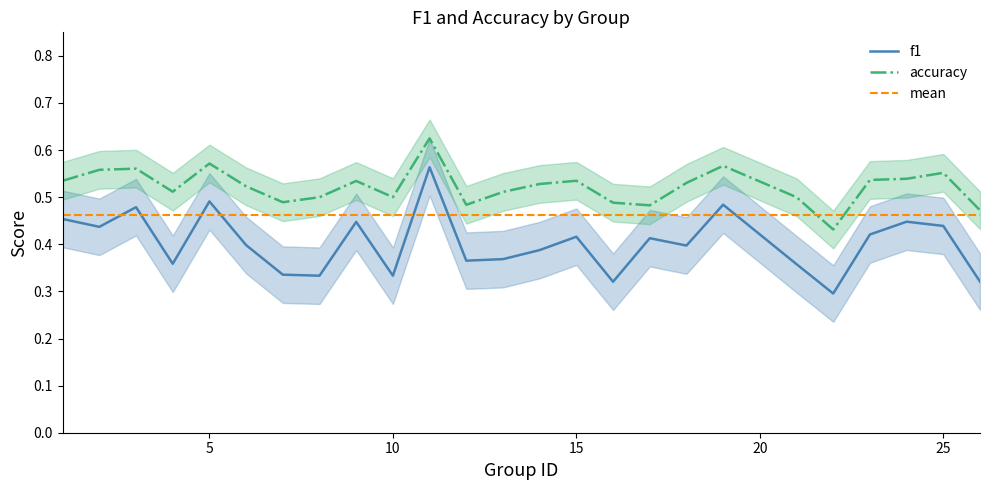

Which series has the largest range (max minus min)?

f1